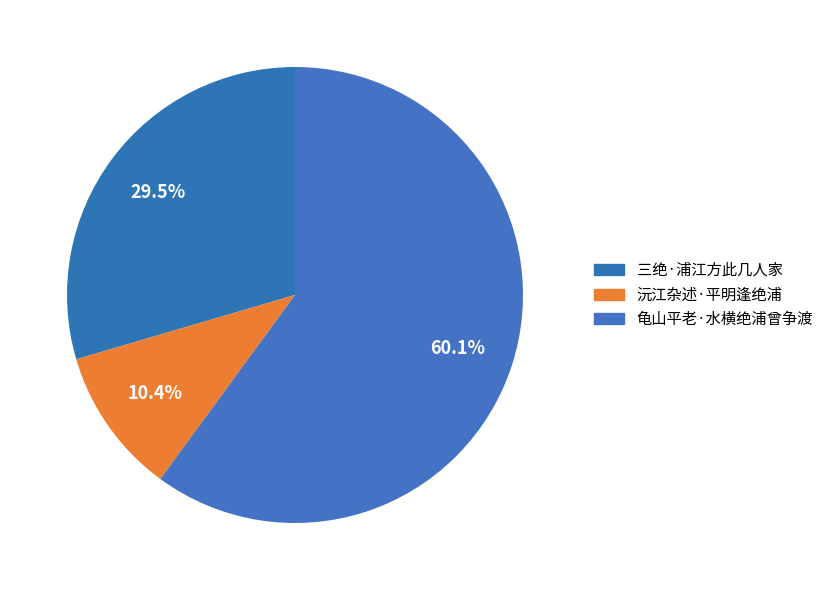

How many segments does this pie chart have?

3